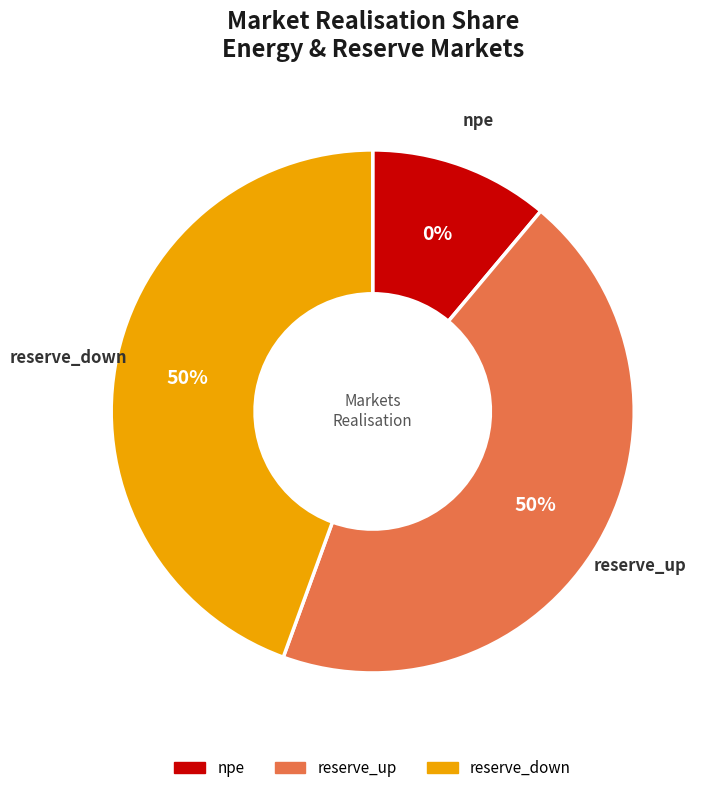

Which slice is the largest?

reserve_up